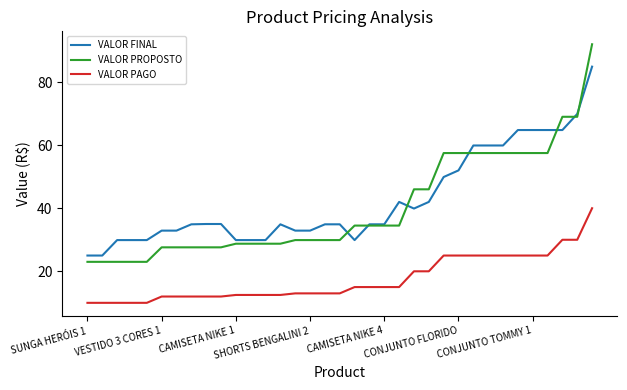

True or false: VALOR FINAL and VALOR PAGO cross at least once.

False